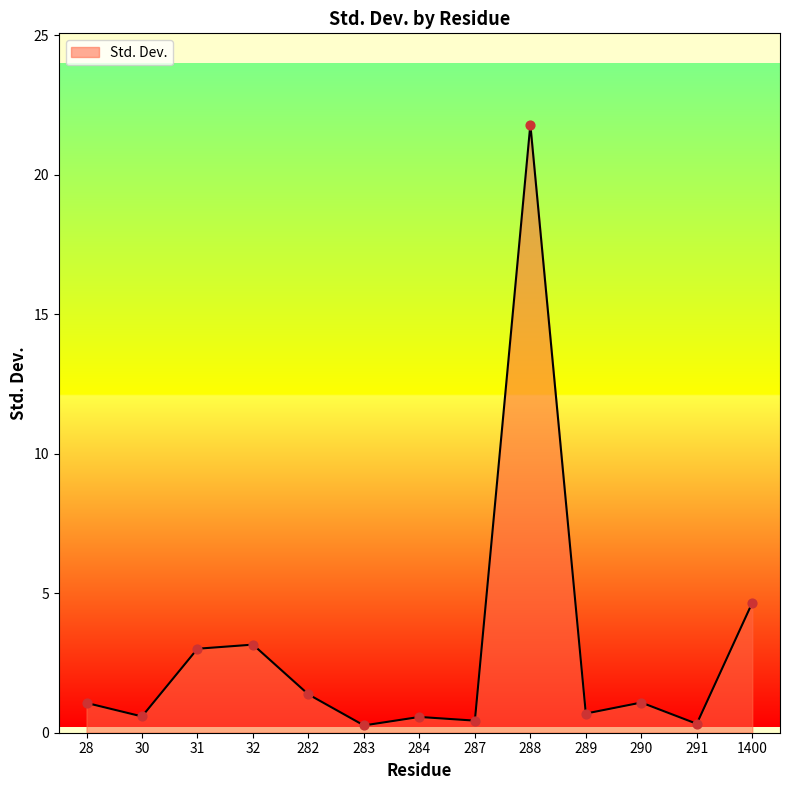

What is the change in value from 31 to 1400?

+1.6